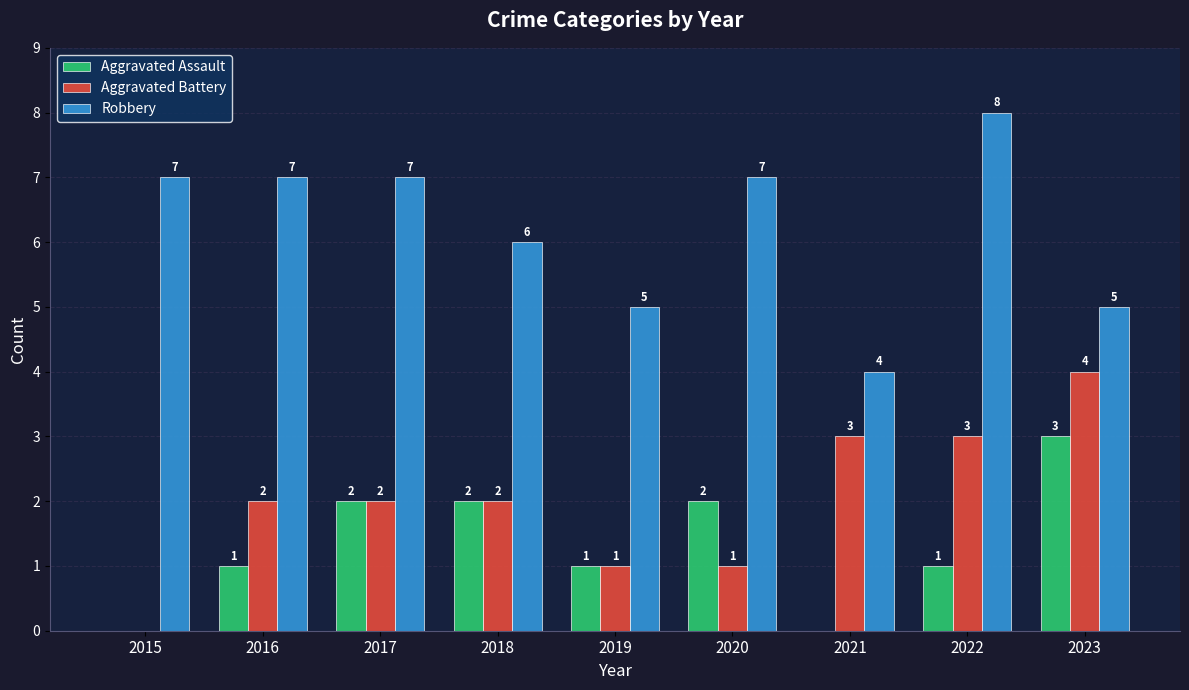

The Robbery series shows 10 at 2017. True or false?

False